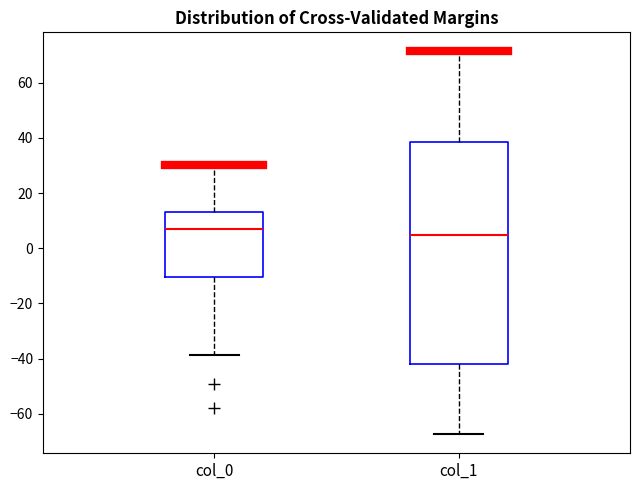

Which box is the tallest, from its lower edge to its upper edge?

col_1